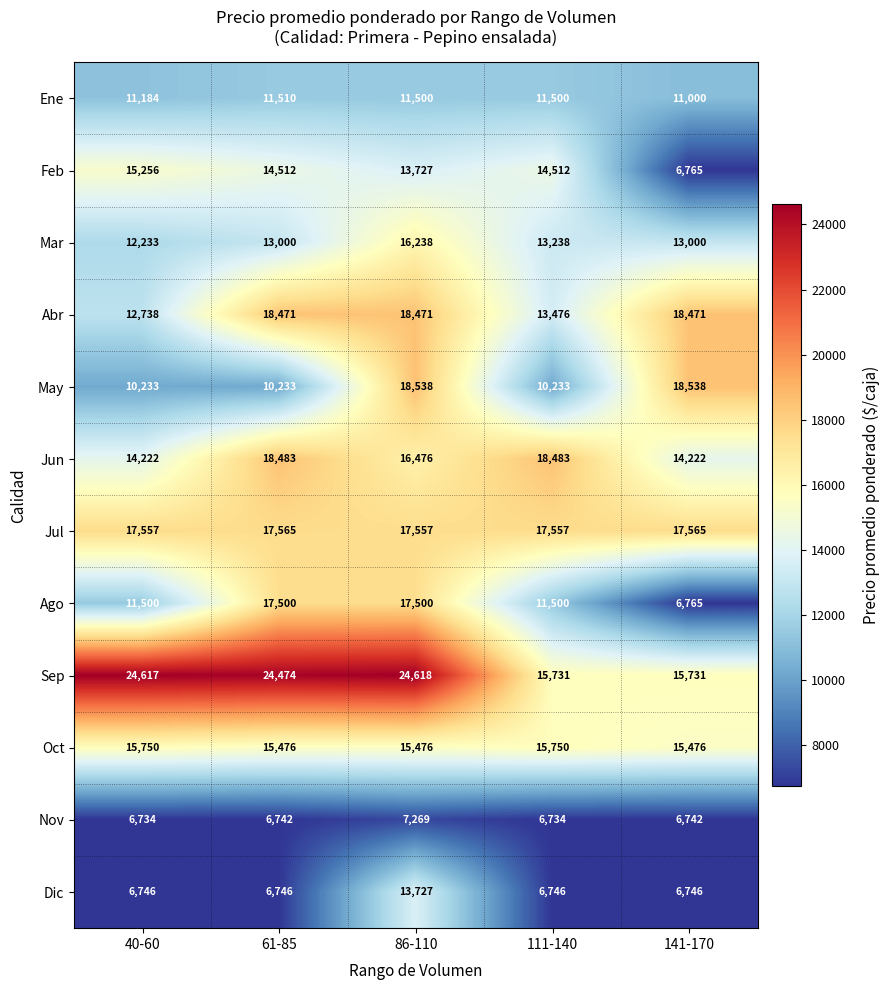

Which series changed the most between 61-85 and 111-140?

Sep